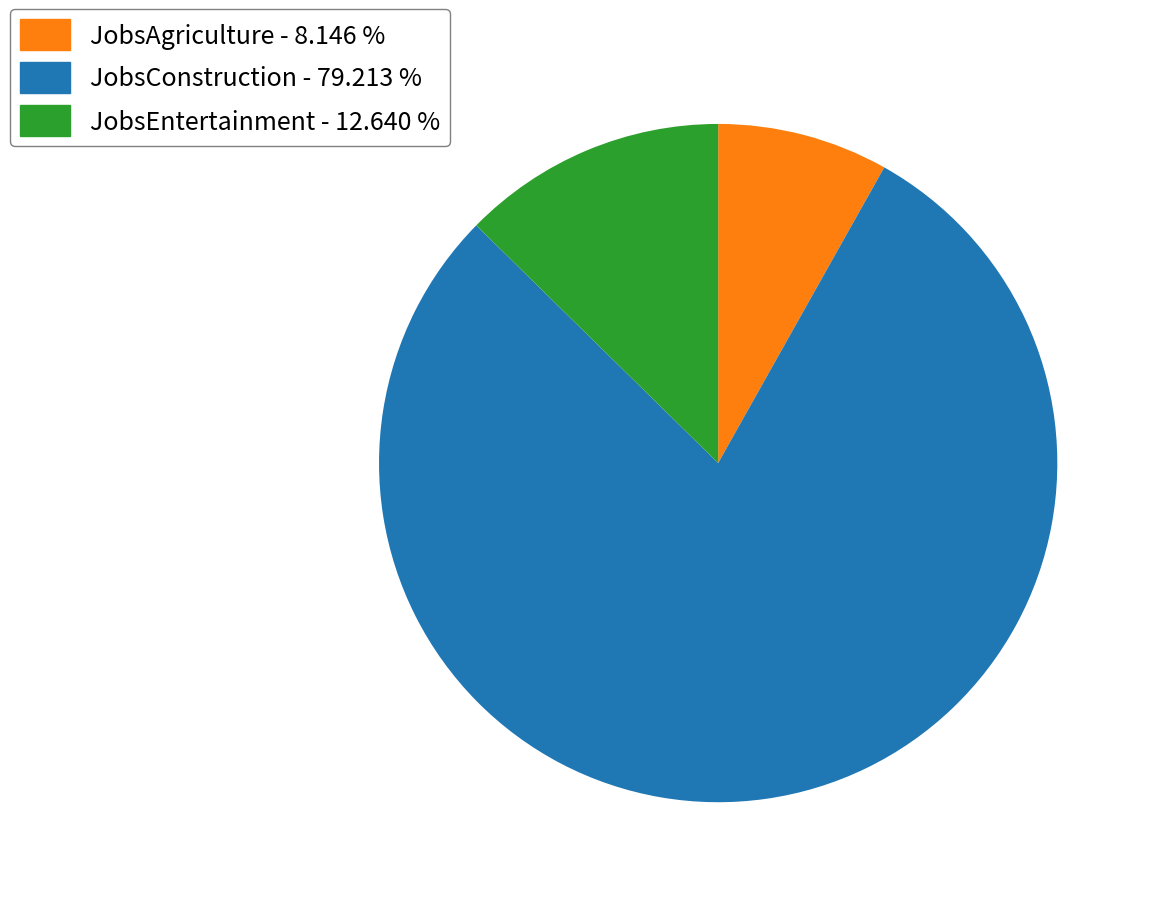

How many slices are in this pie chart?

3